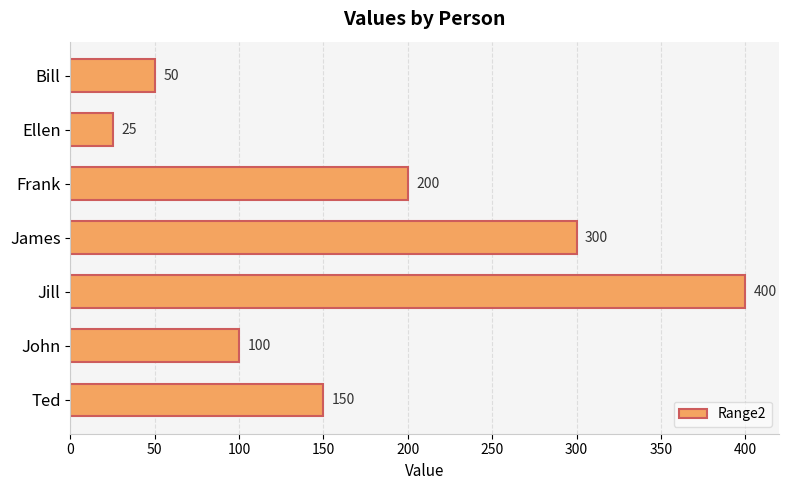

The chart shows a value of 44 at Ellen. True or false?

False